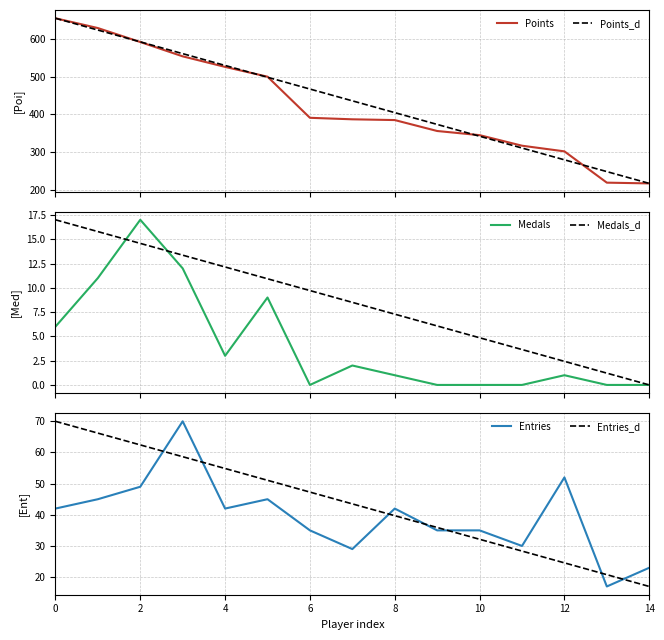

Is this an area chart (filled region under the line)?

No